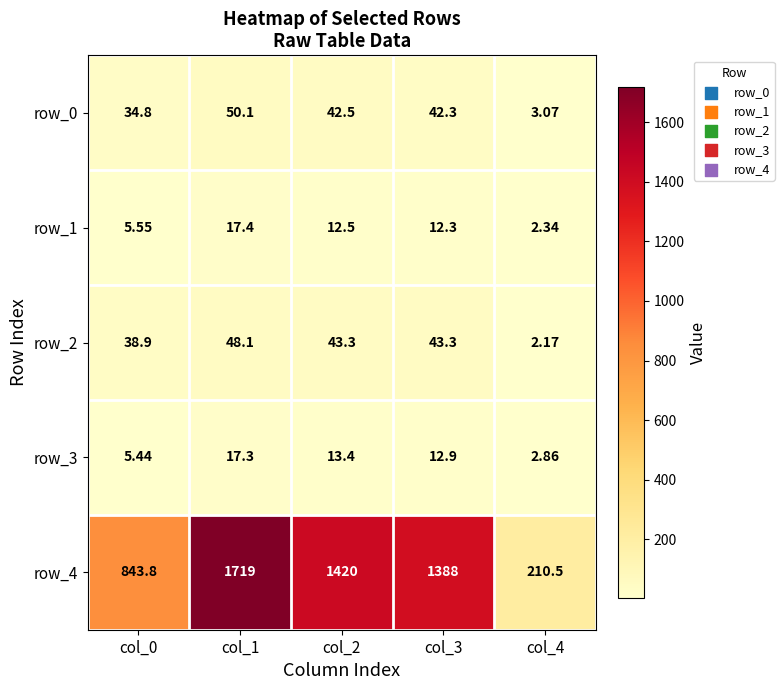

What is the average value of the row_2 series?

35.2